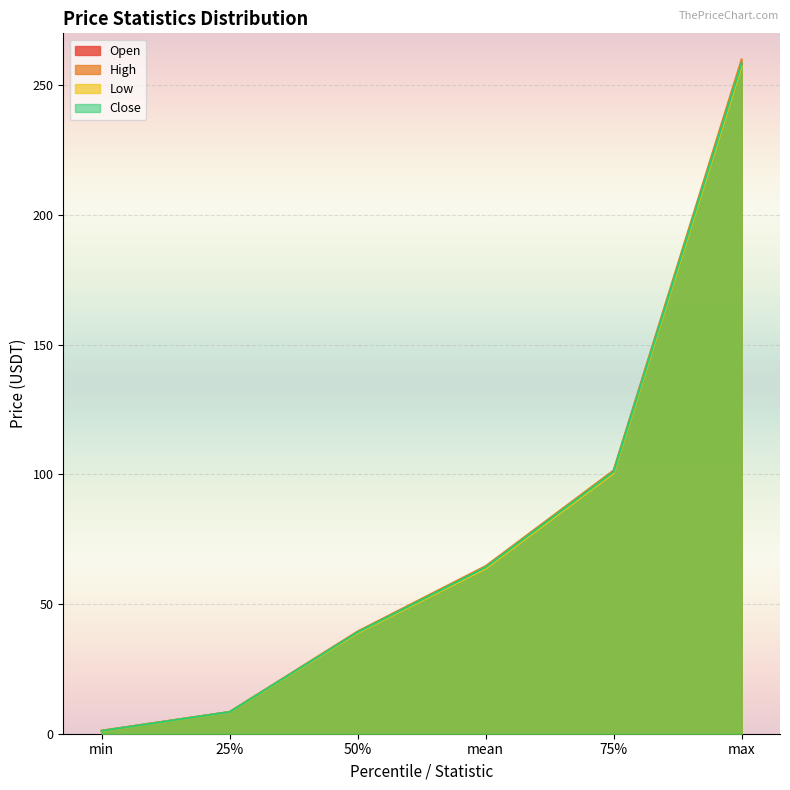

True or false: High has a value of 39.4 at 50%.

True